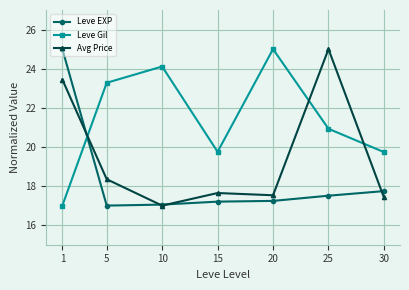

What is the value of the Leve Gil point at the 2nd from the left?

23.3